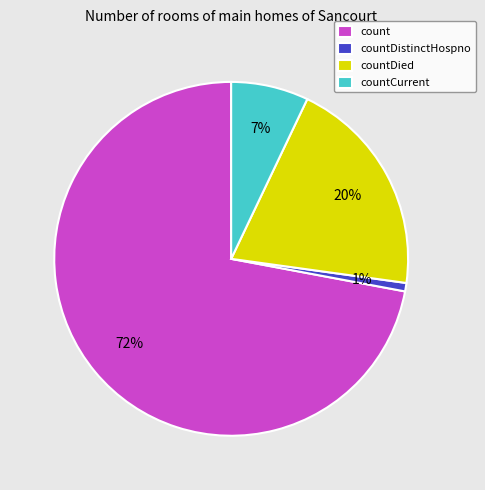

To the nearest percent, what portion does count represent?

72%